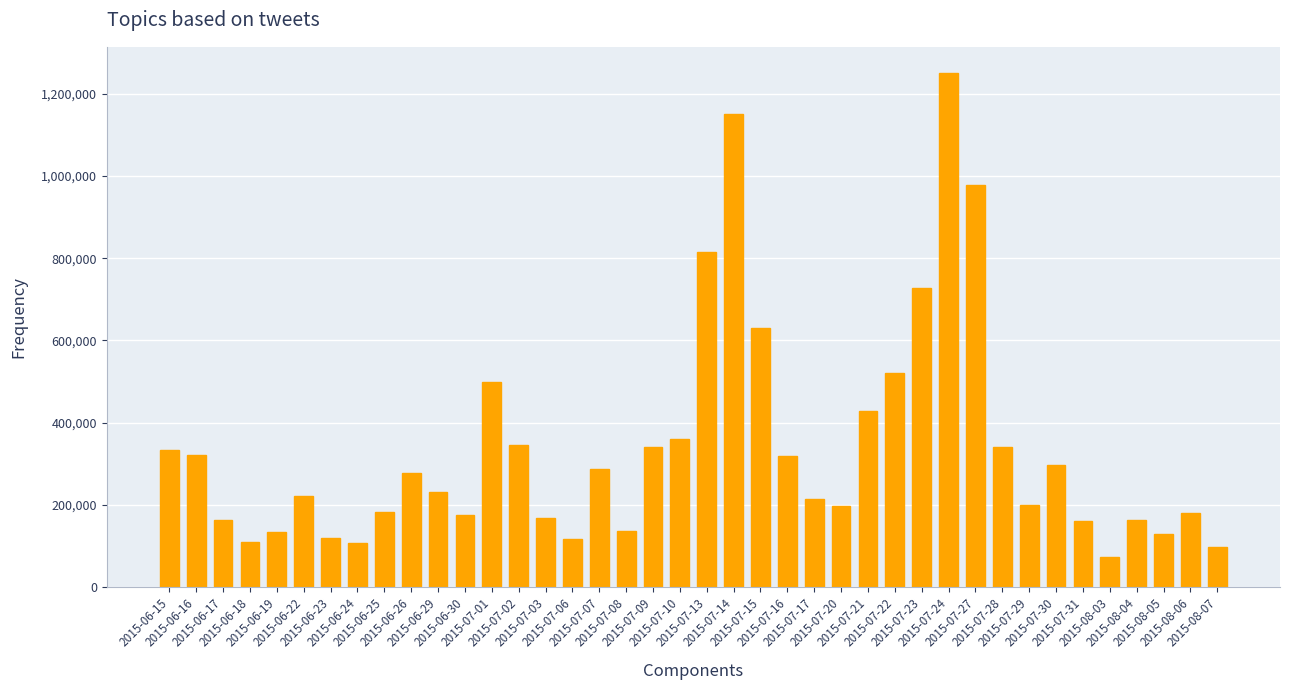

What is the maximum value shown in the chart?

1251553